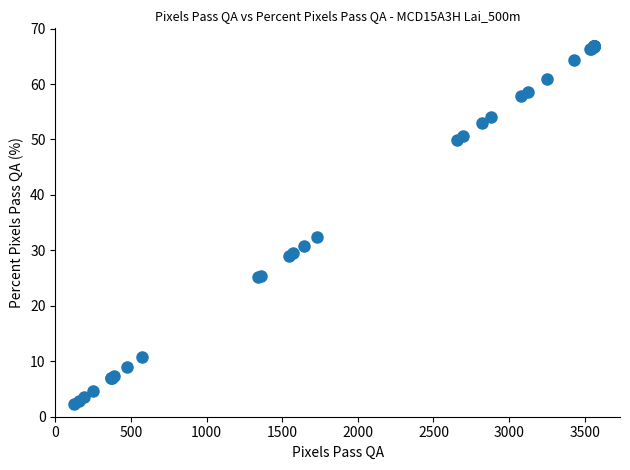

What Y value in the scatter plot is closest to 34?

32.5